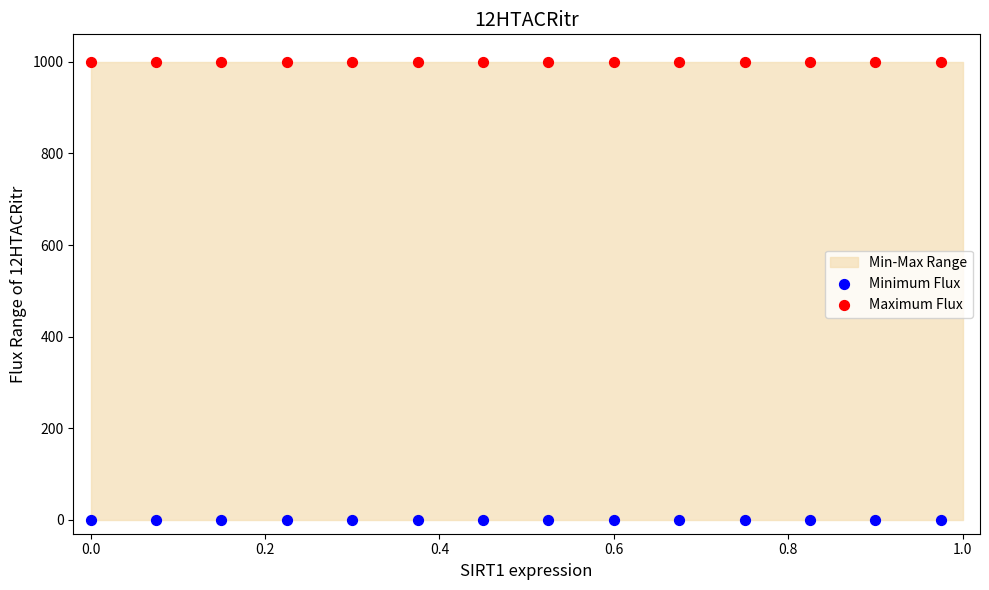

Which series reaches the maximum Y coordinate?

Maximum Flux